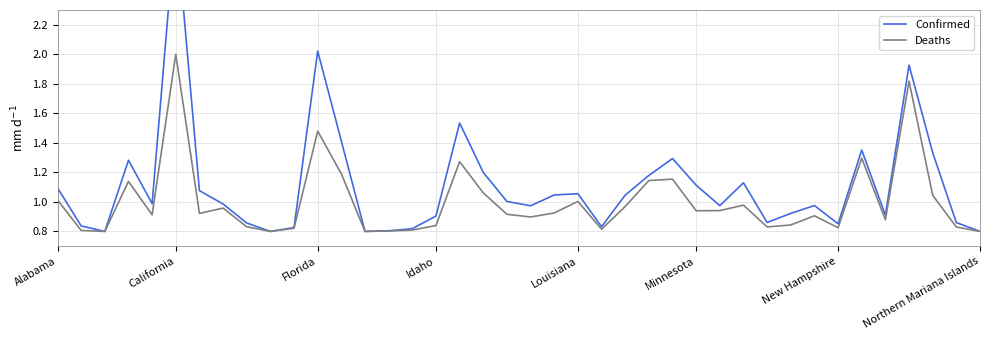

List the series in order of their overall mean, lowest first.

Deaths, Confirmed